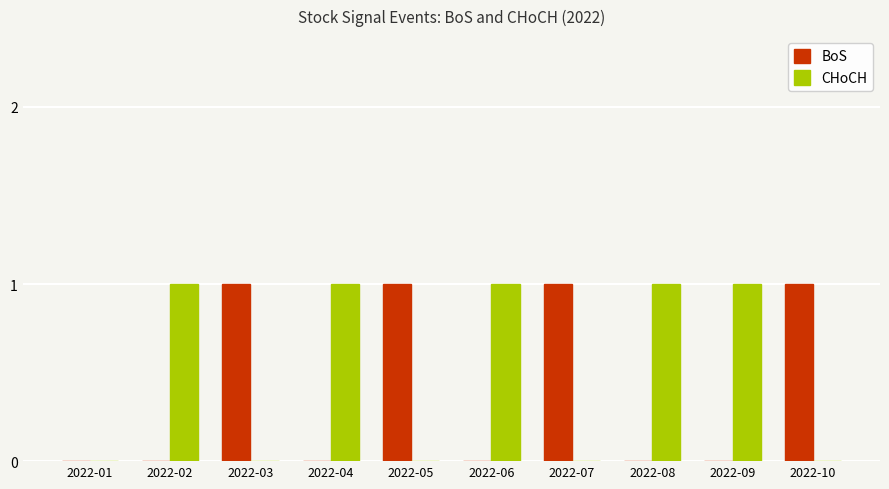

Is the value of CHoCH at 2022-08 greater than the value of BoS at 2022-06?

Yes